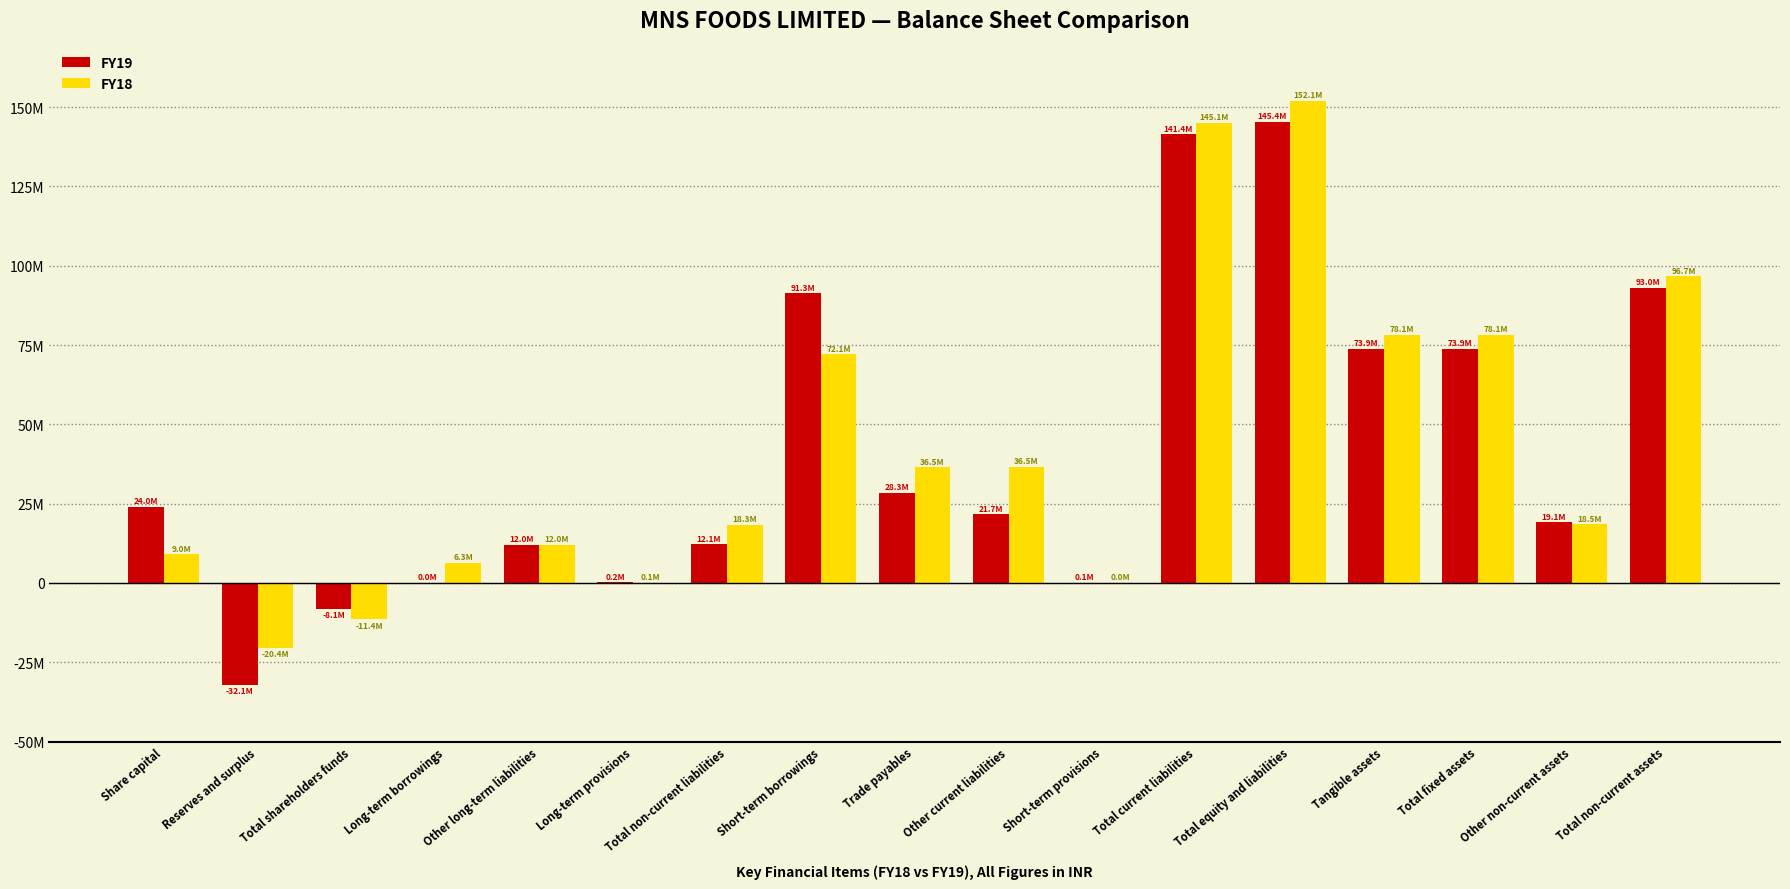

At which label does FY19 reach its peak?

Total equity and liabilities